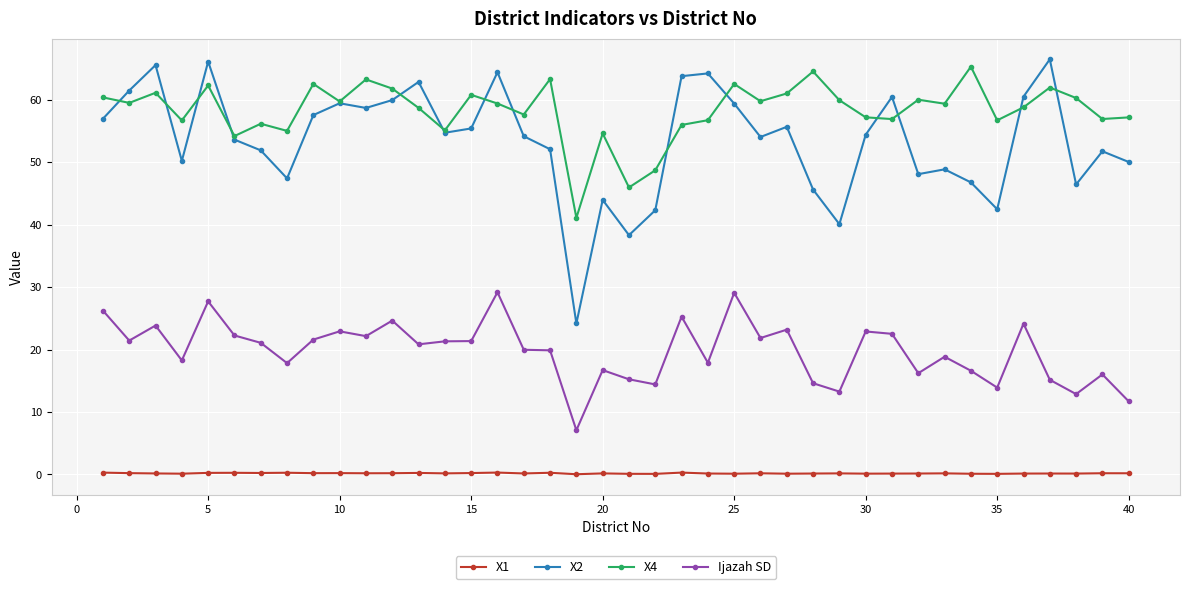

At how many categories does at least one series exceed 30?

40